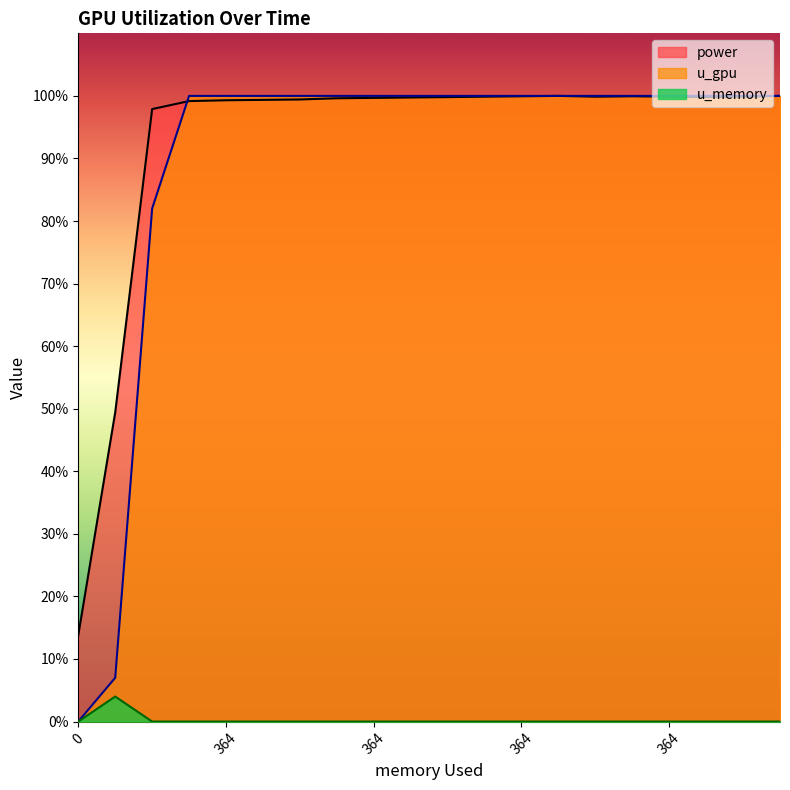

Reading left to right, extract all data points from this chart.

power: 13.8	49.4	97.9	99.2	99.3	99.4	99.4	99.6	99.7	99.7	99.8	99.9	99.9	100.0	99.9	99.9	99.9	99.8	99.9	100.0
u_gpu: 0.0	7.0	82.0	100.0	100.0	100.0	100.0	100.0	100.0	100.0	100.0	100.0	100.0	100.0	100.0	100.0	100.0	100.0	100.0	100.0
u_memory: 0.0	4.0	0.0	0.0	0.0	0.0	0.0	0.0	0.0	0.0	0.0	0.0	0.0	0.0	0.0	0.0	0.0	0.0	0.0	0.0